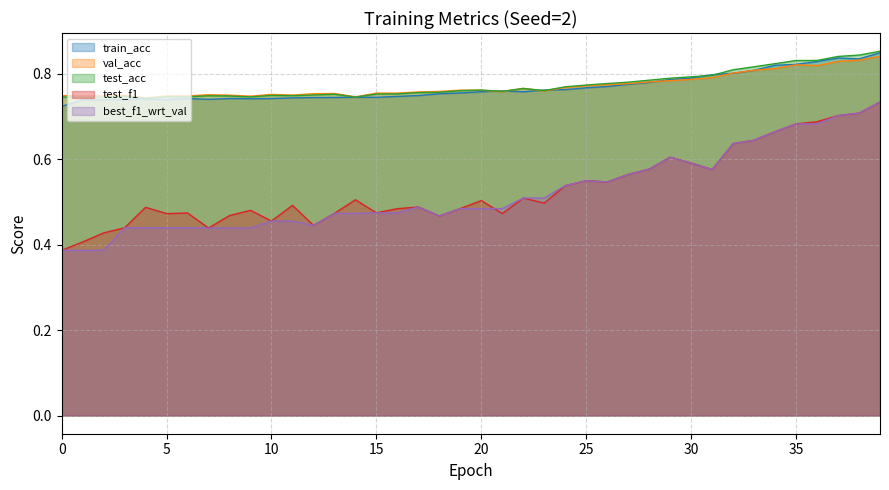

What is the sum of the train_acc values at 30 and 26?

1.6